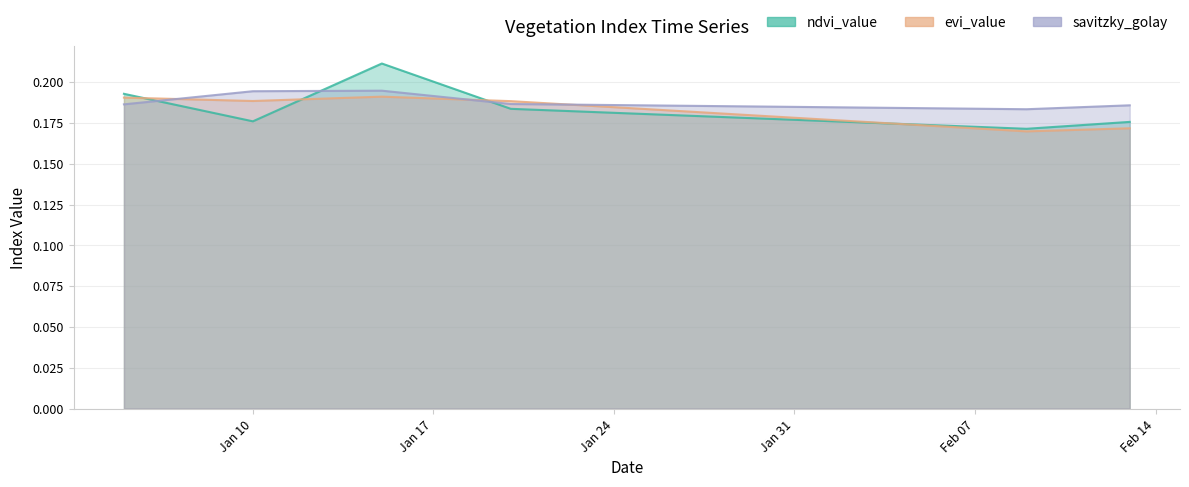

What is the sum of the savitzky_golay values at 2023-02-06 and 2023-02-04?

0.4